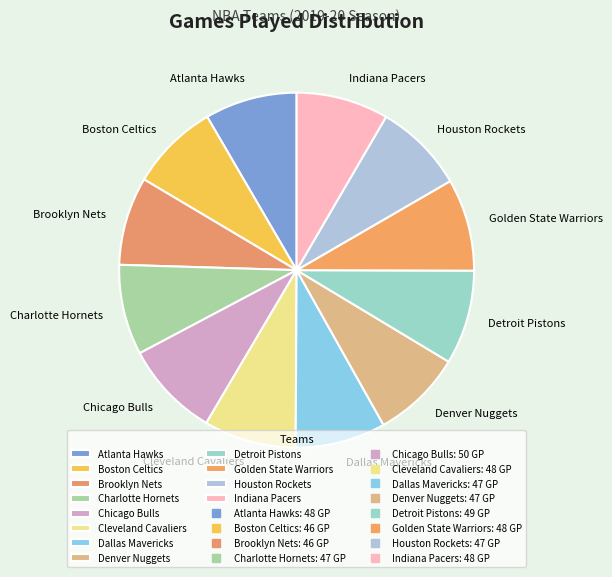

Approximately how many times larger is the value at Houston Rockets compared to Brooklyn Nets?

1.0